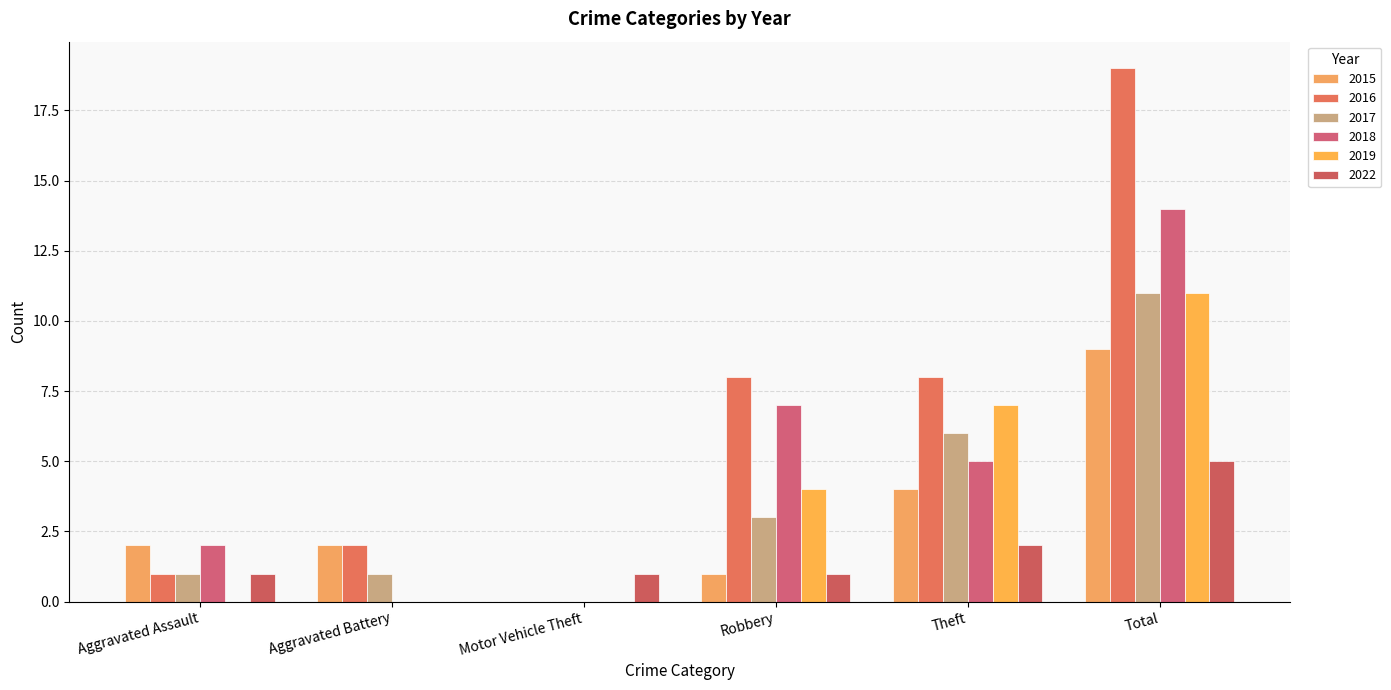

The value of 2018 at Total is 5. True or false?

False